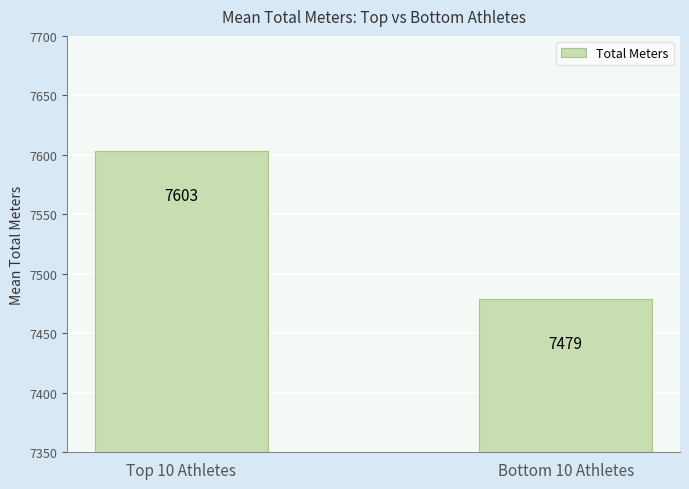

What position from the right is Top 10 Athletes?

2